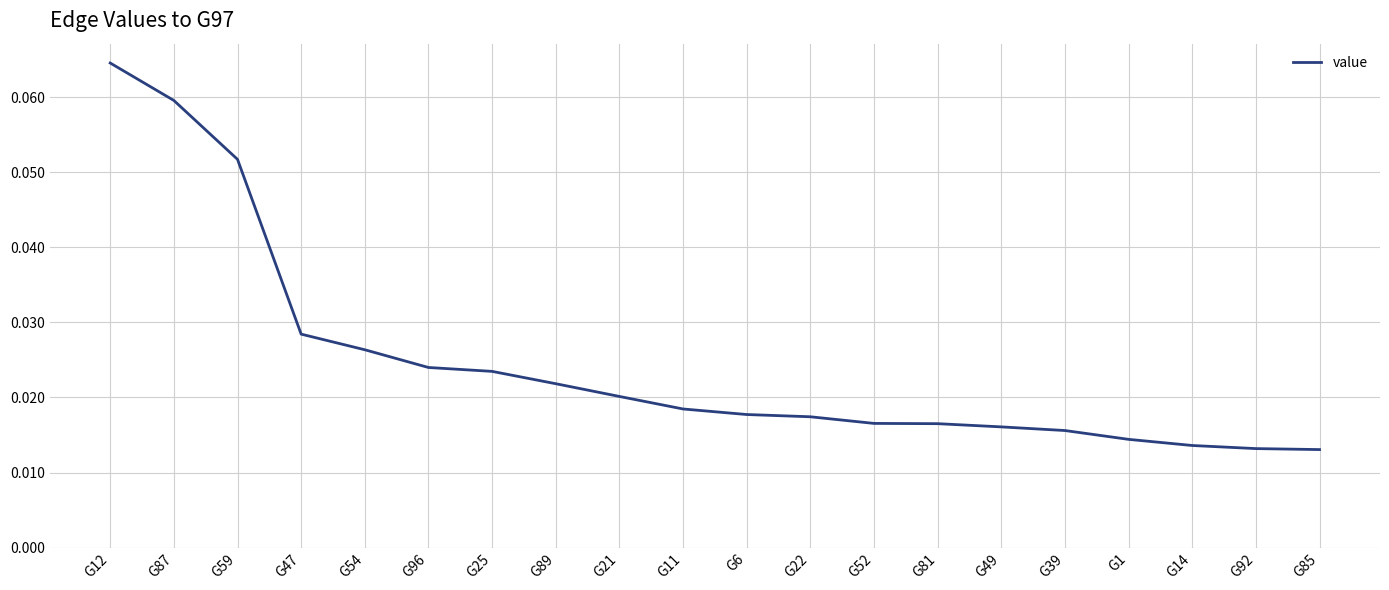

Which has a higher value, G1 or G11?

G11